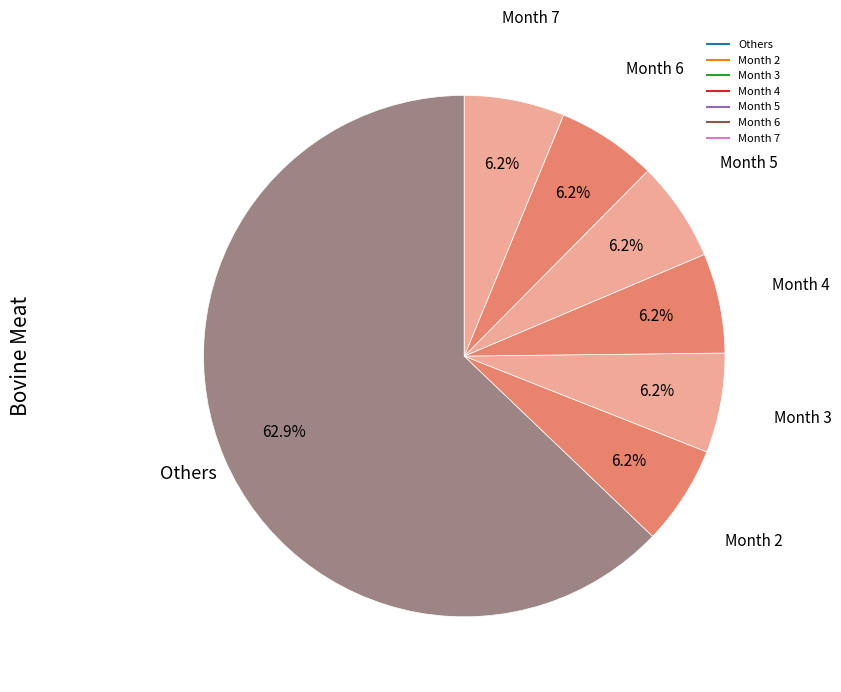

How many slices are in this pie chart?

7